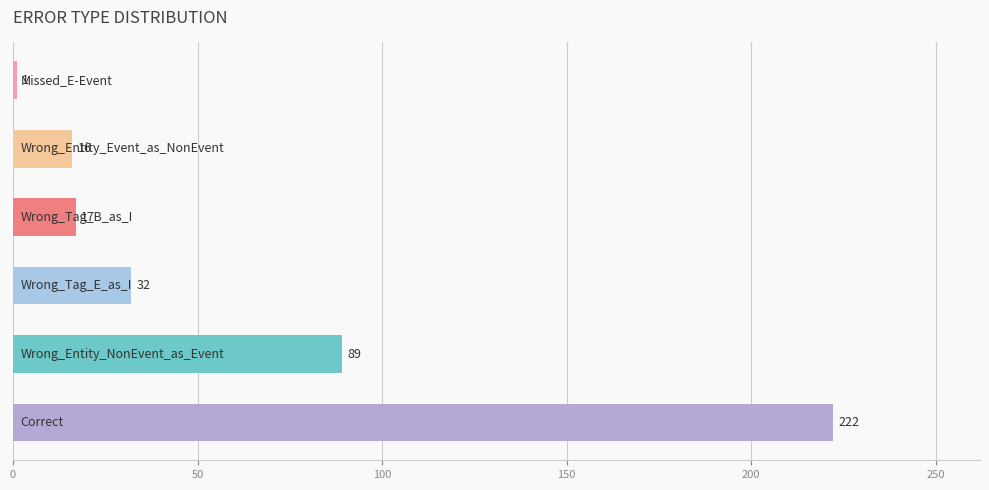

What is the average value?

63